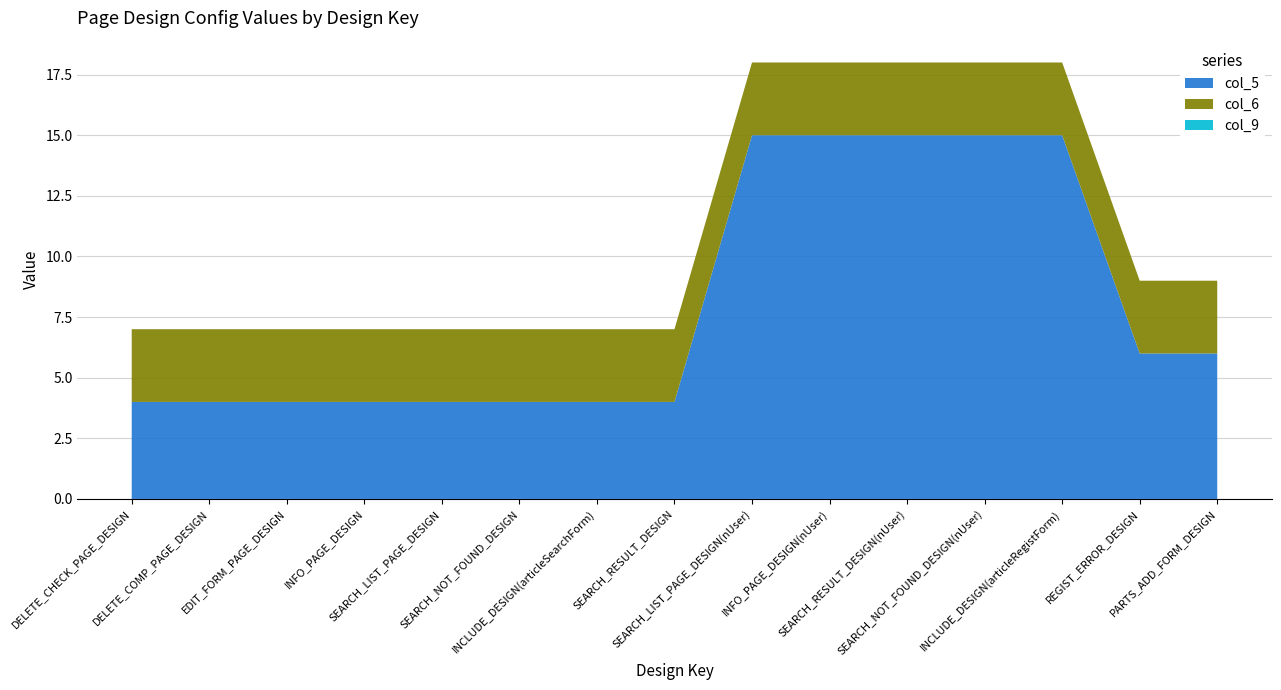

Reading left to right, extract all data points from this chart.

col_5: DELETE_CHECK_PAGE_DESIGN=4	DELETE_COMP_PAGE_DESIGN=4	EDIT_FORM_PAGE_DESIGN=4	INFO_PAGE_DESIGN=4	SEARCH_LIST_PAGE_DESIGN=4	SEARCH_NOT_FOUND_DESIGN=4	INCLUDE_DESIGN(articleSearchForm)=4	SEARCH_RESULT_DESIGN=4	SEARCH_LIST_PAGE_DESIGN(nUser)=15	INFO_PAGE_DESIGN(nUser)=15	SEARCH_RESULT_DESIGN(nUser)=15	SEARCH_NOT_FOUND_DESIGN(nUser)=15	INCLUDE_DESIGN(articleRegistForm)=15	REGIST_ERROR_DESIGN=6	PARTS_ADD_FORM_DESIGN=6
col_6: DELETE_CHECK_PAGE_DESIGN=3	DELETE_COMP_PAGE_DESIGN=3	EDIT_FORM_PAGE_DESIGN=3	INFO_PAGE_DESIGN=3	SEARCH_LIST_PAGE_DESIGN=3	SEARCH_NOT_FOUND_DESIGN=3	INCLUDE_DESIGN(articleSearchForm)=3	SEARCH_RESULT_DESIGN=3	SEARCH_LIST_PAGE_DESIGN(nUser)=3	INFO_PAGE_DESIGN(nUser)=3	SEARCH_RESULT_DESIGN(nUser)=3	SEARCH_NOT_FOUND_DESIGN(nUser)=3	INCLUDE_DESIGN(articleRegistForm)=3	REGIST_ERROR_DESIGN=3	PARTS_ADD_FORM_DESIGN=3
col_9: DELETE_CHECK_PAGE_DESIGN=0	DELETE_COMP_PAGE_DESIGN=0	EDIT_FORM_PAGE_DESIGN=0	INFO_PAGE_DESIGN=0	SEARCH_LIST_PAGE_DESIGN=0	SEARCH_NOT_FOUND_DESIGN=0	INCLUDE_DESIGN(articleSearchForm)=0	SEARCH_RESULT_DESIGN=0	SEARCH_LIST_PAGE_DESIGN(nUser)=0	INFO_PAGE_DESIGN(nUser)=0	SEARCH_RESULT_DESIGN(nUser)=0	SEARCH_NOT_FOUND_DESIGN(nUser)=0	INCLUDE_DESIGN(articleRegistForm)=0	REGIST_ERROR_DESIGN=0	PARTS_ADD_FORM_DESIGN=0